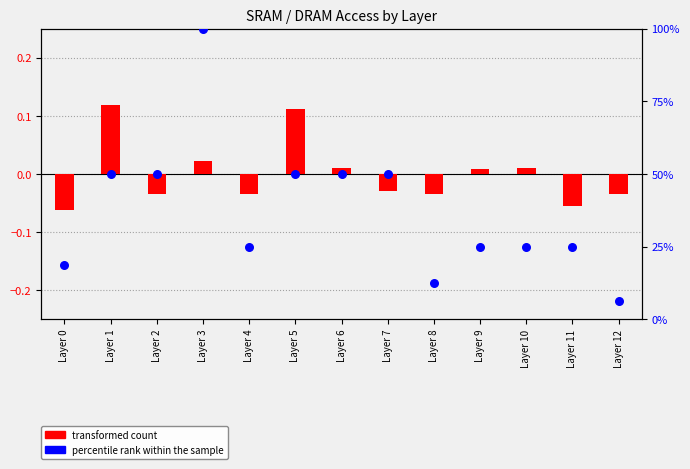

Is the value of percentile rank within the sample at Layer 2 greater than the value of transformed count at Layer 3?

Yes